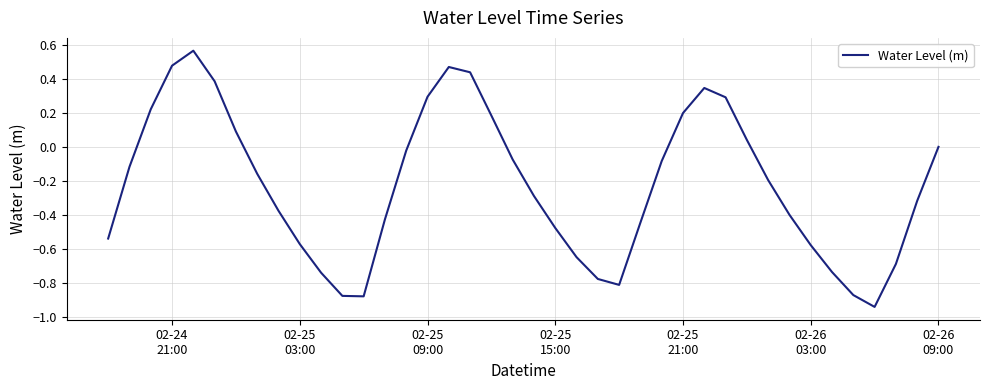

What is the difference between the maximum and minimum values?

1.5